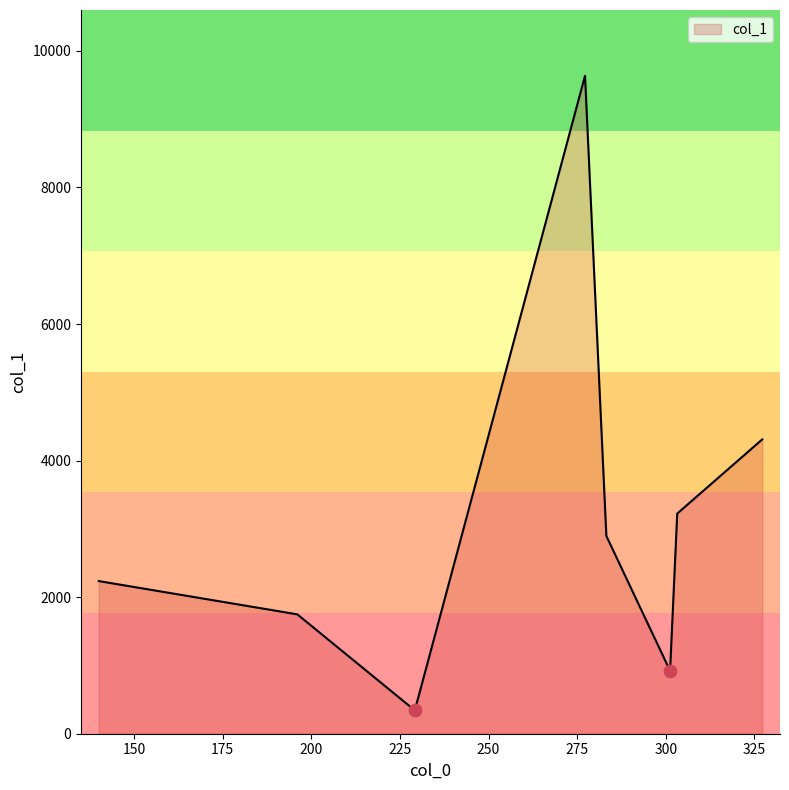

What is the sum of all values?

25313.3